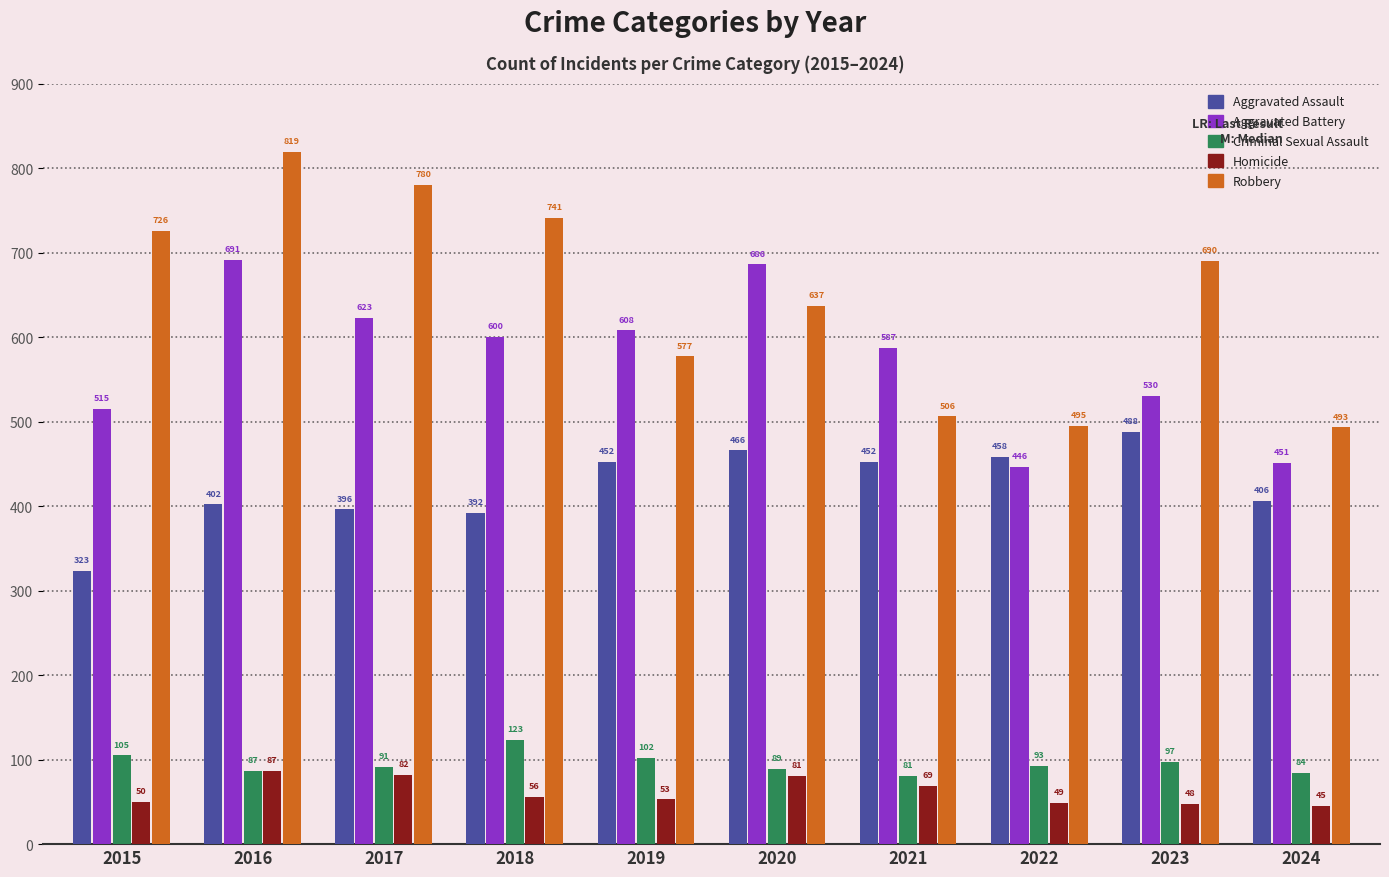

Which category has the highest value in the Criminal Sexual Assault series?

2018